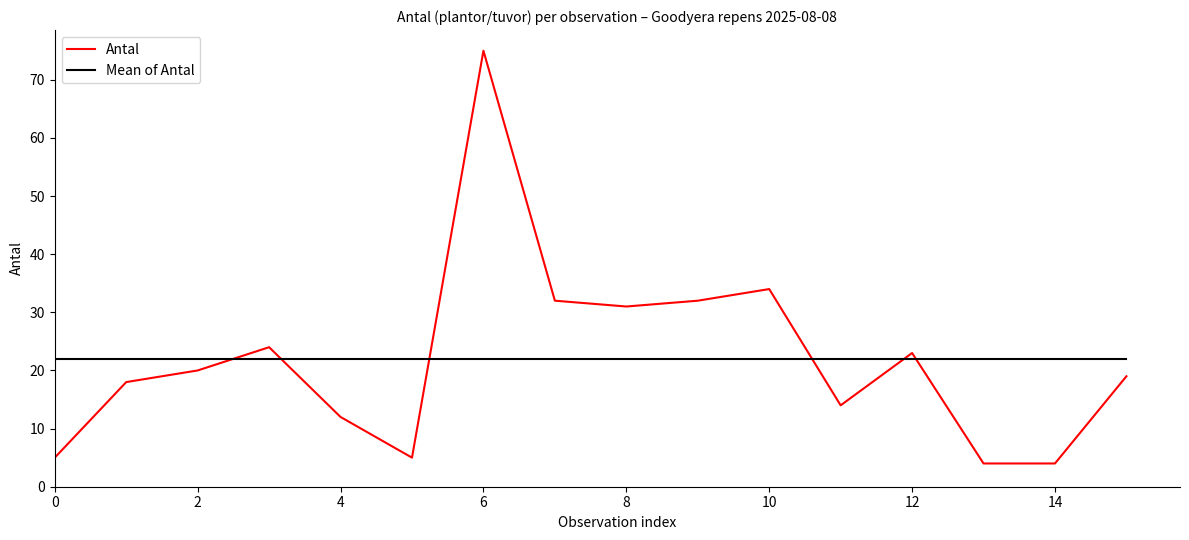

True or false: Mean of Antal and Antal intersect in this chart.

True